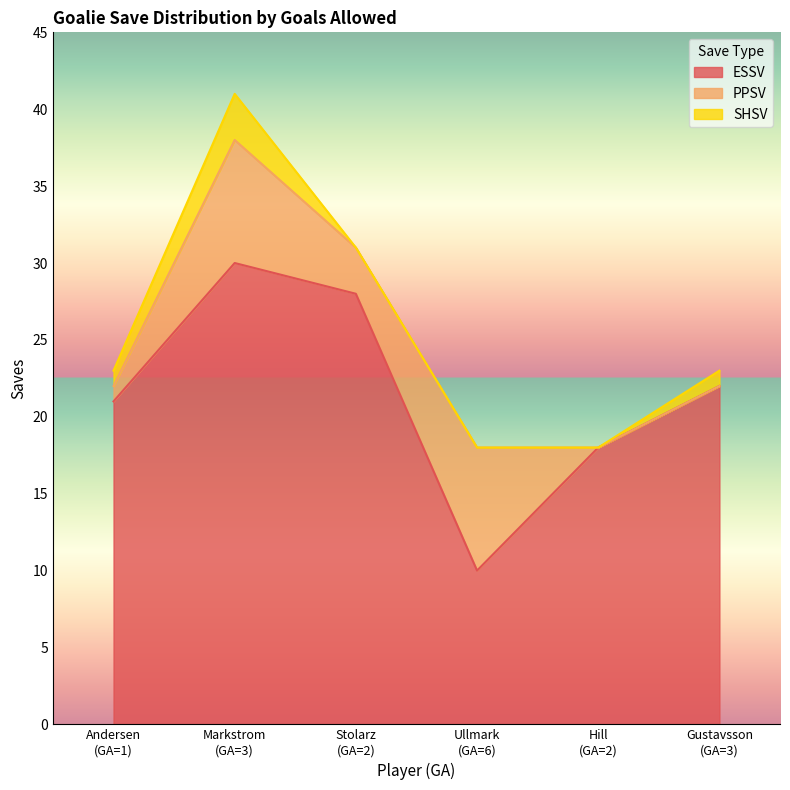

What is the difference between the maximum and minimum values in the ESSV series?

20